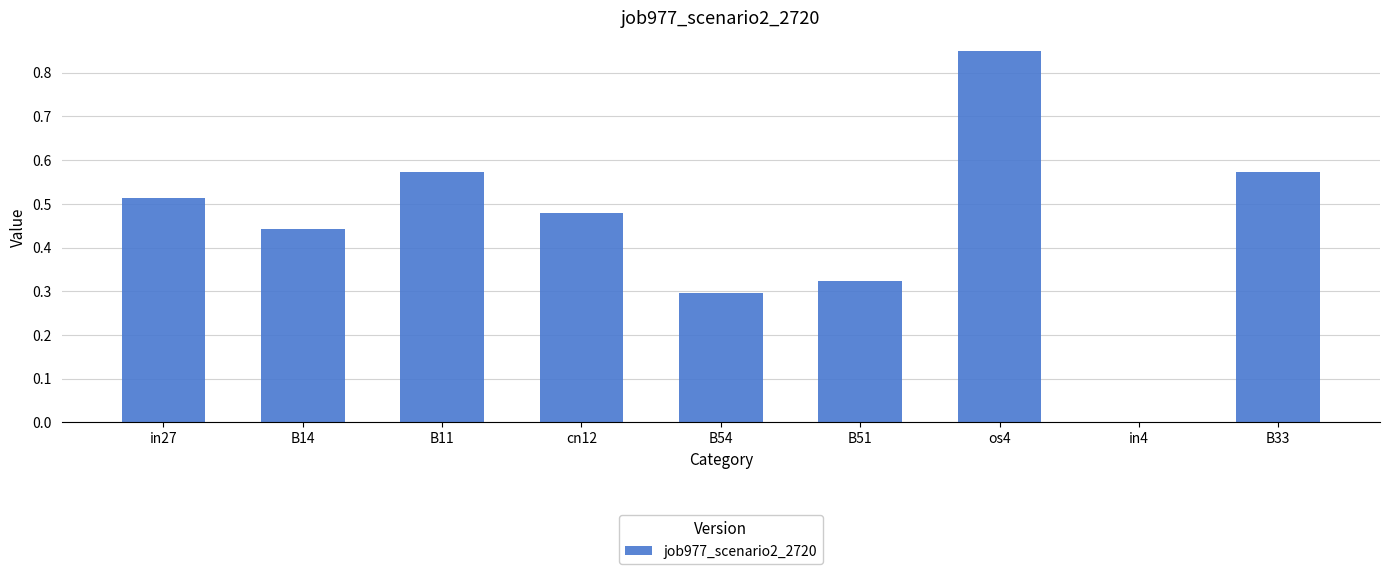

Which label corresponds to the largest value in the chart?

os4